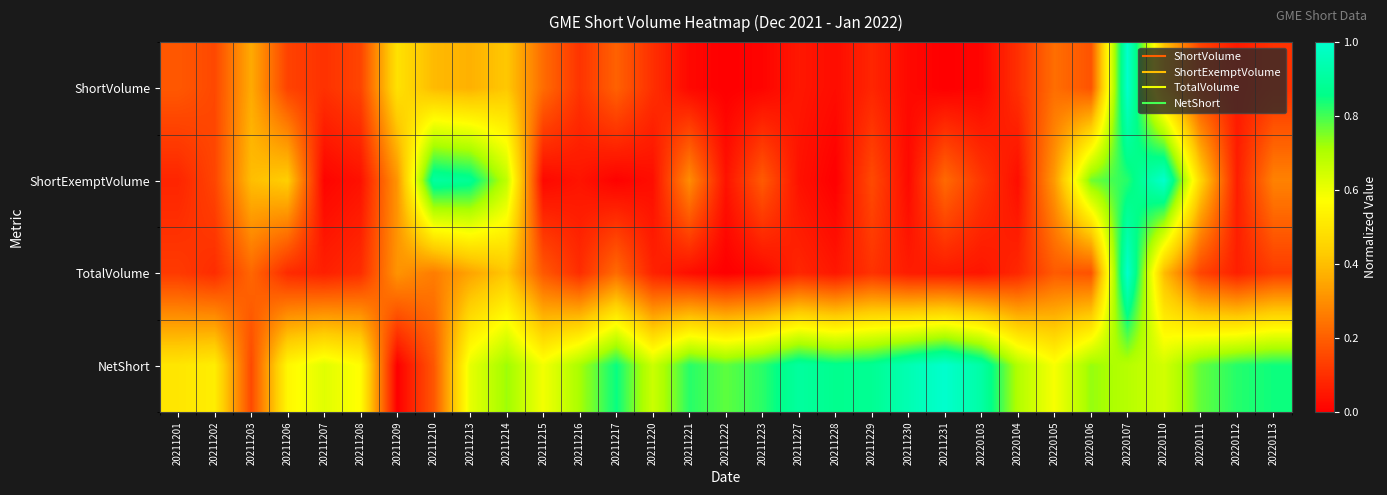

Count the number of categories in the chart.

31